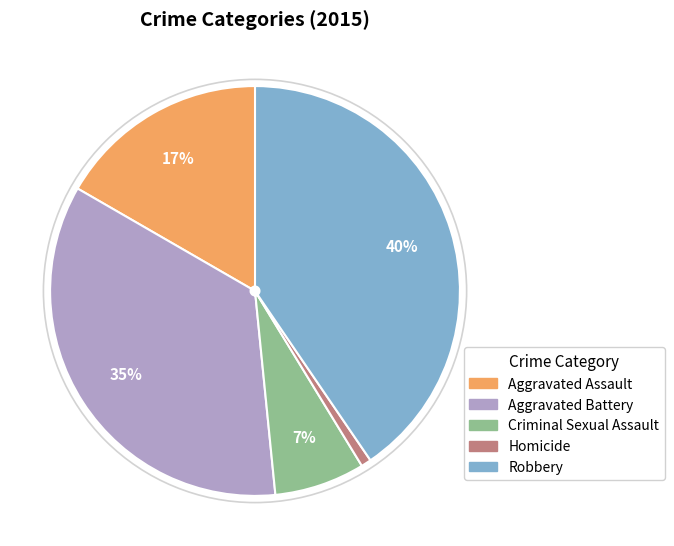

How many slices are in this pie chart?

5